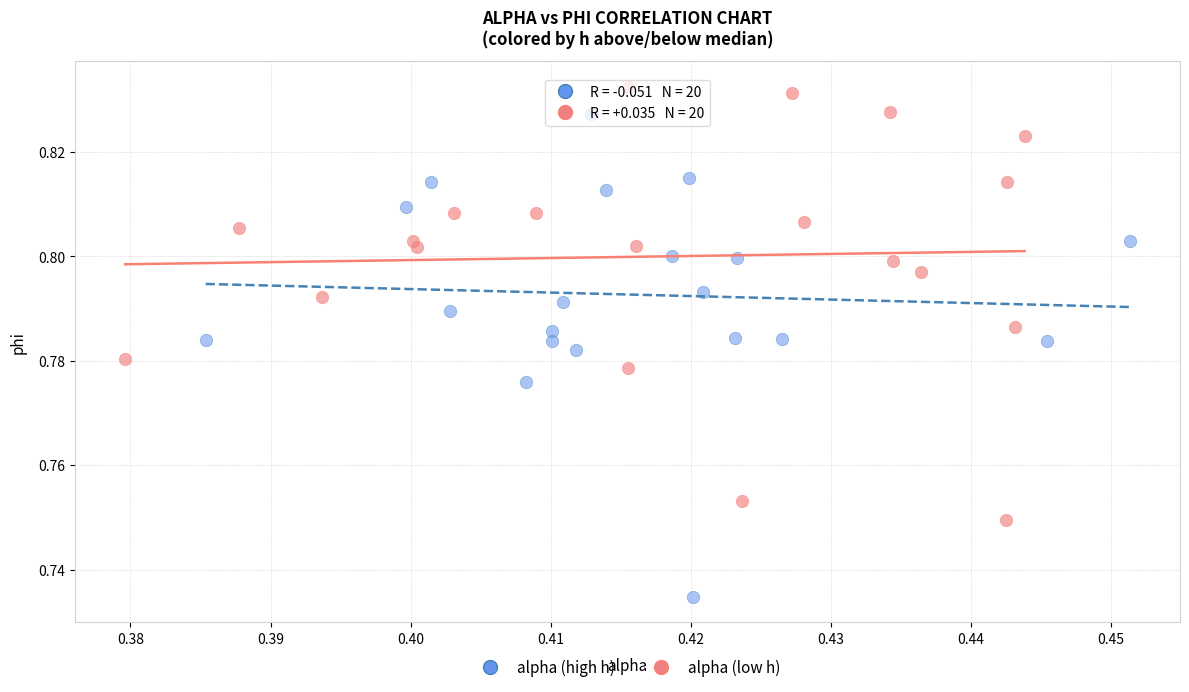

Which series reaches the minimum Y coordinate?

alpha (high h)